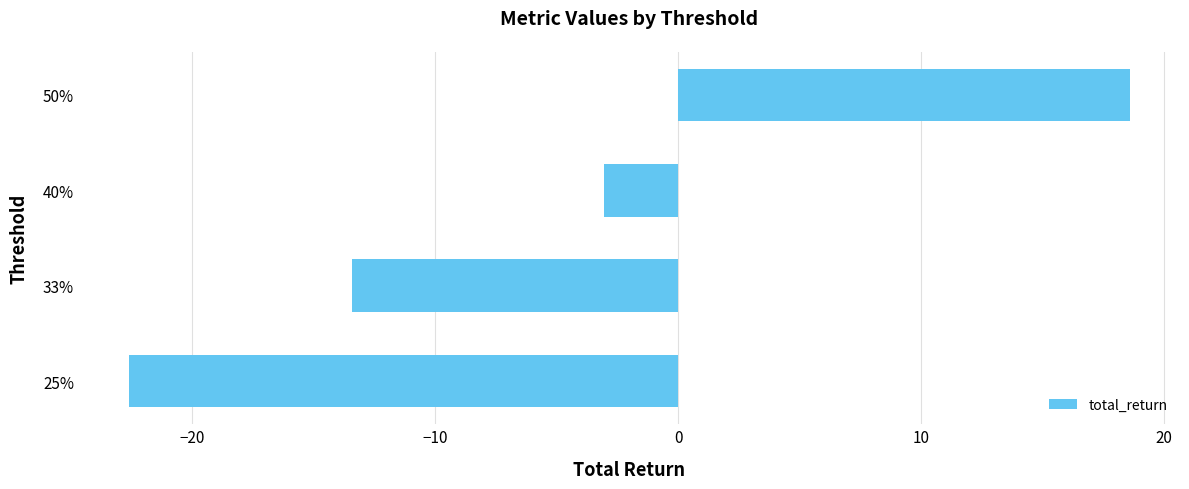

Reading top to bottom, what are all the values shown in this chart?

18.6	-3.1	-13.4	-22.6